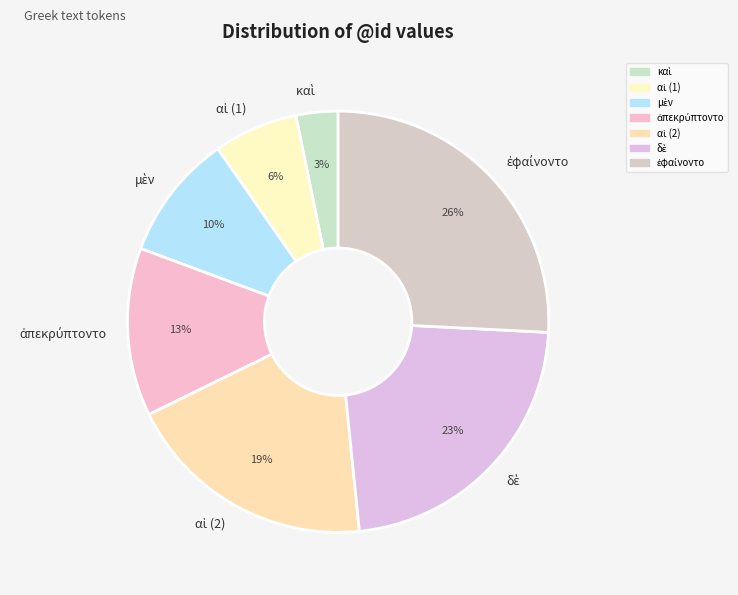

To the nearest percent, what is the difference between the largest and smallest slice percentages?

23%